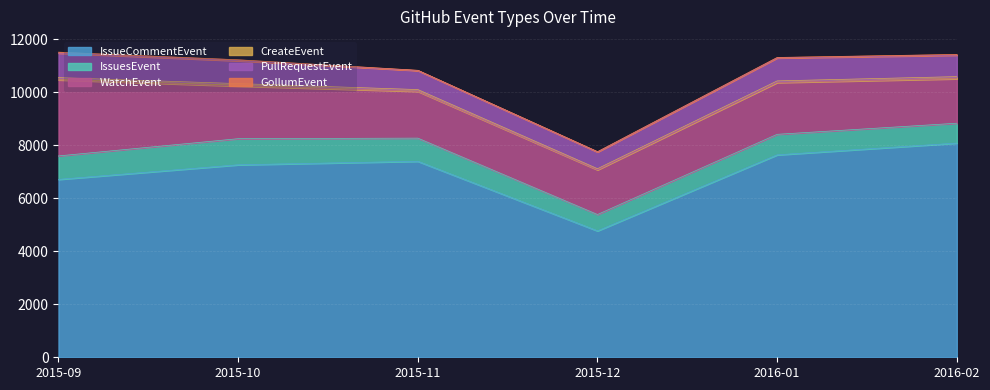

The value of IssueCommentEvent at 2015-12 is 4767. True or false?

True